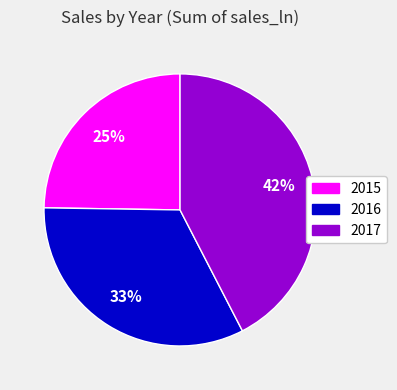

Which slice is the largest?

2017